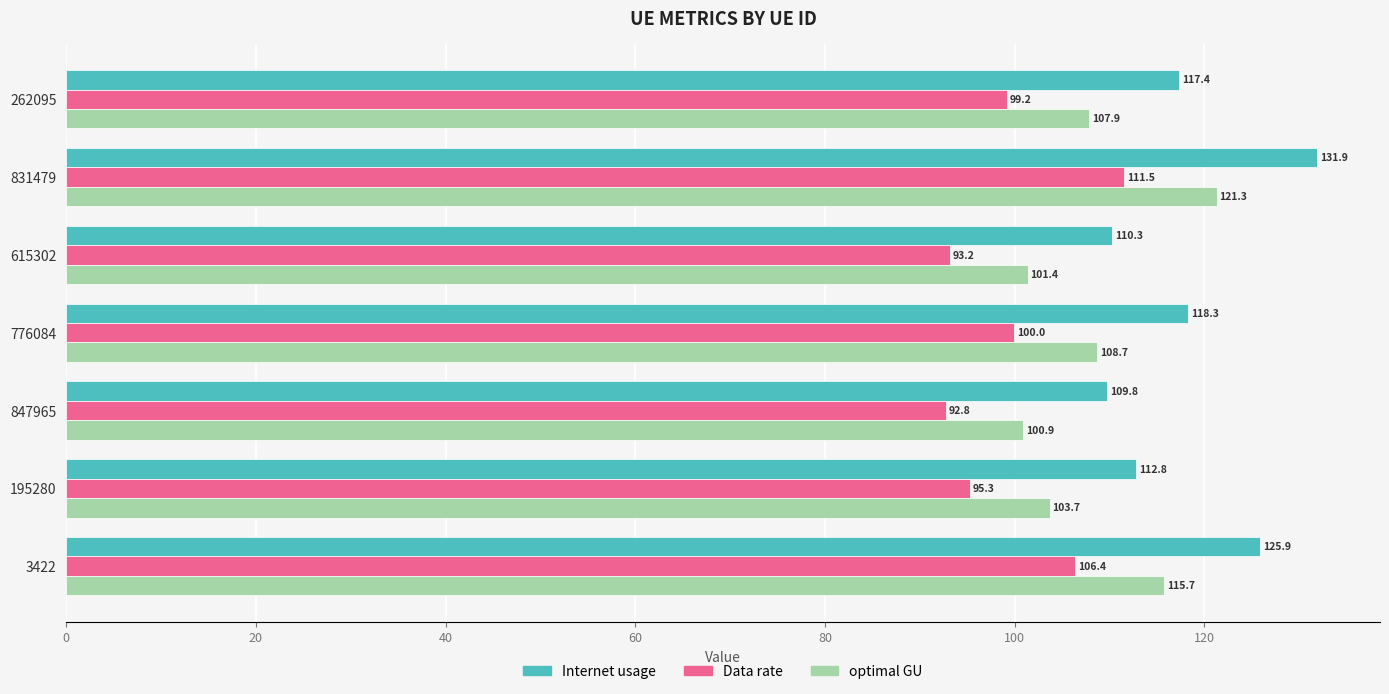

What is the difference between the maximum and minimum values in the Data rate series?

18.8